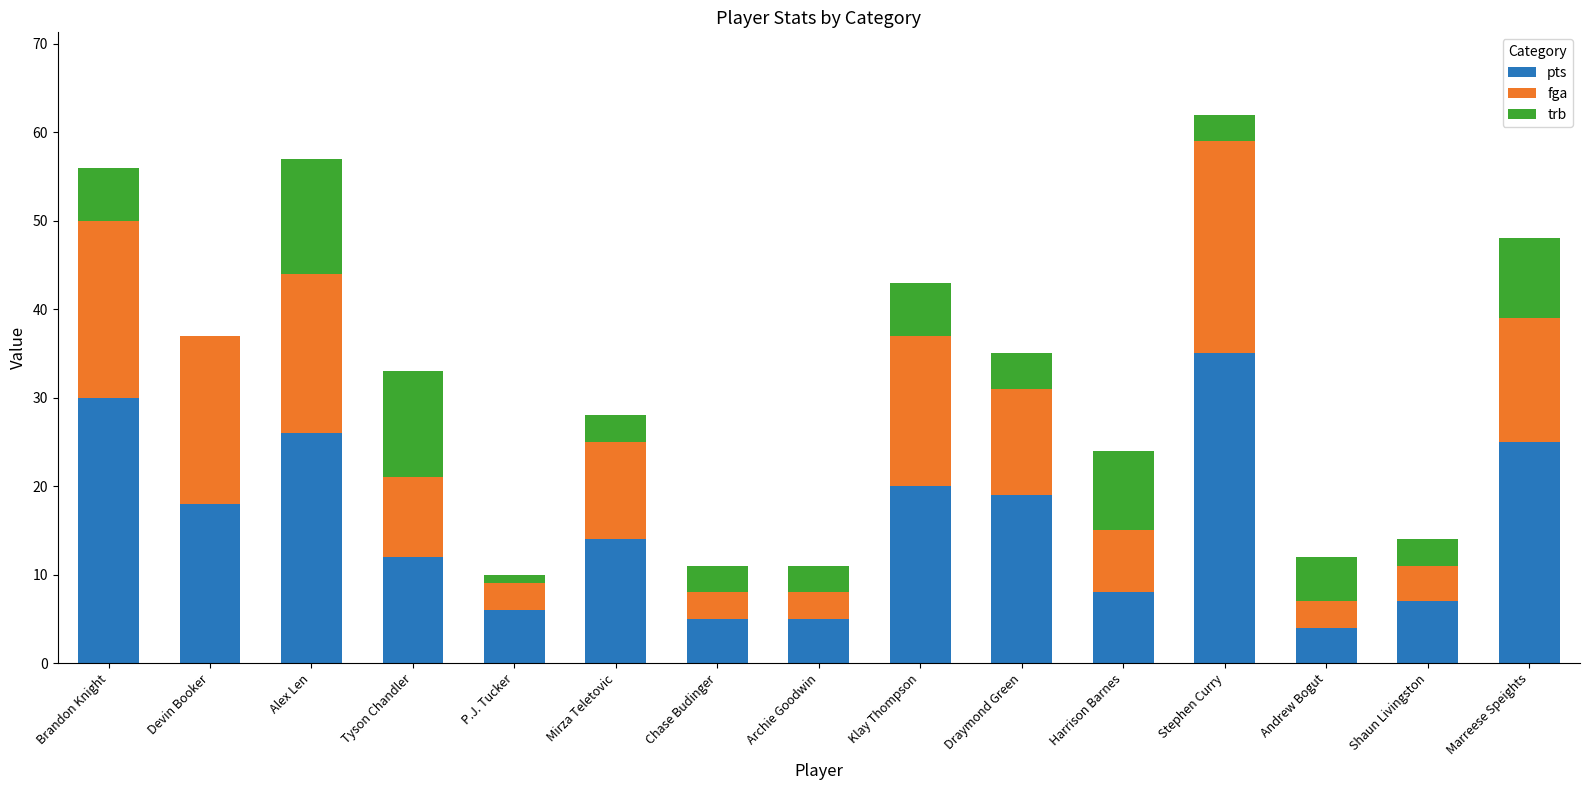

True or false: pts has a value of 2 at Archie Goodwin.

False